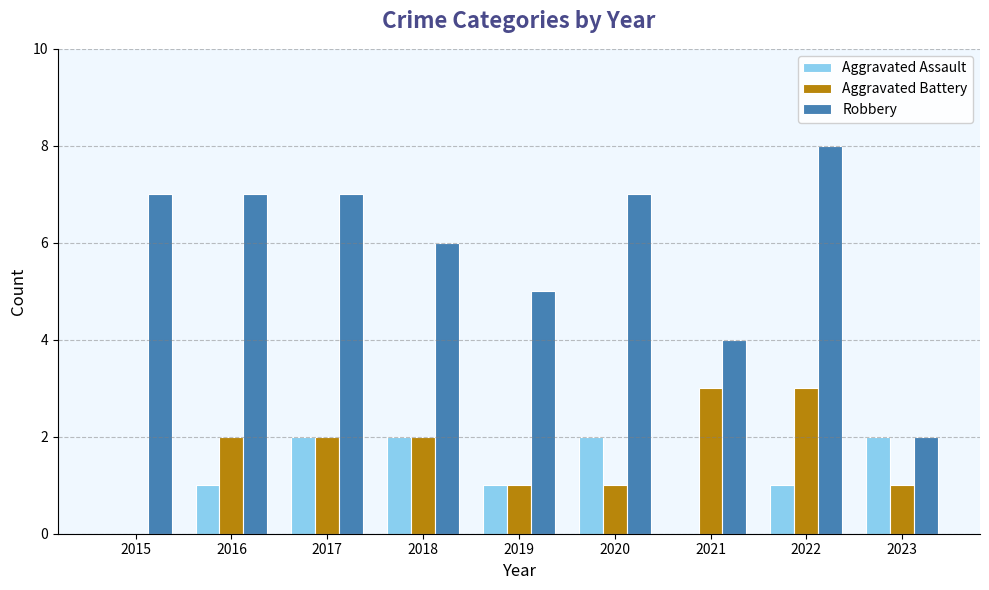

Reading right to left, what are all the values shown in this chart?

Aggravated Assault: 2	1	0	2	1	2	2	1	0
Aggravated Battery: 1	3	3	1	1	2	2	2	0
Robbery: 2	8	4	7	5	6	7	7	7